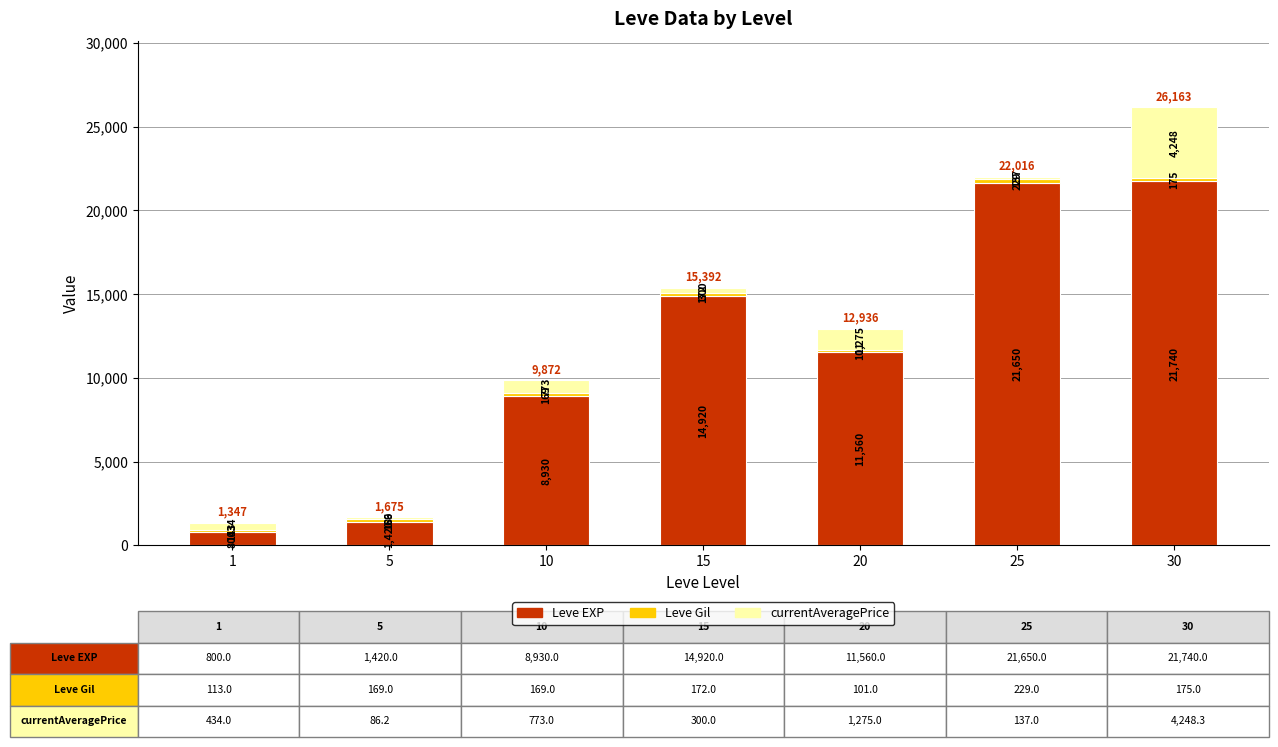

How many categories are shown in the chart?

7